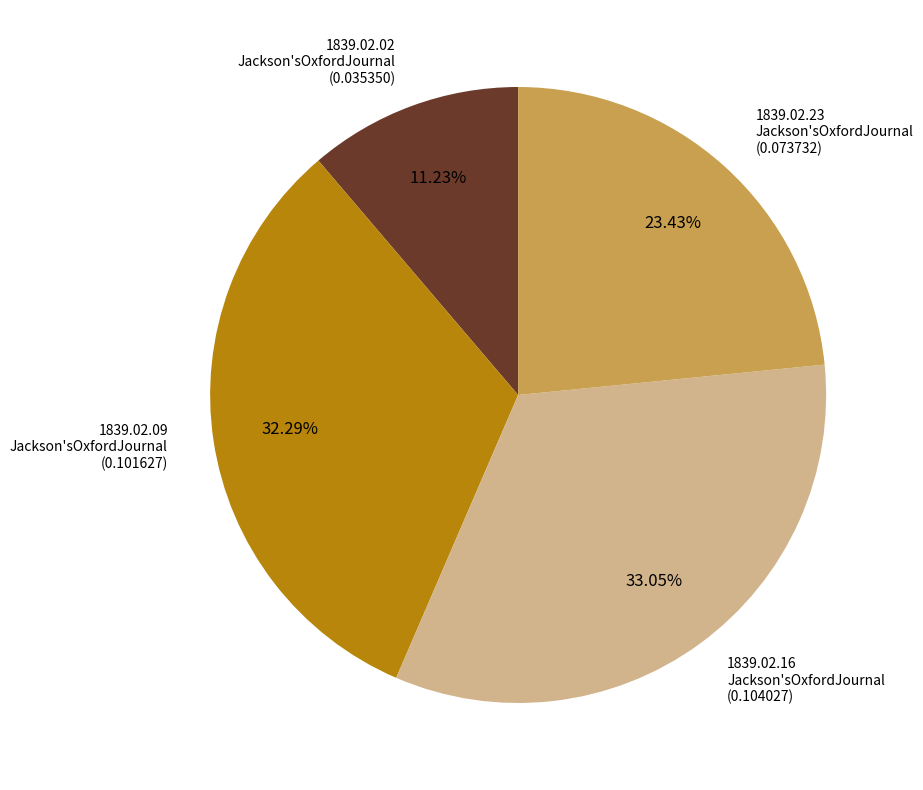

Does any single category account for the majority?

No